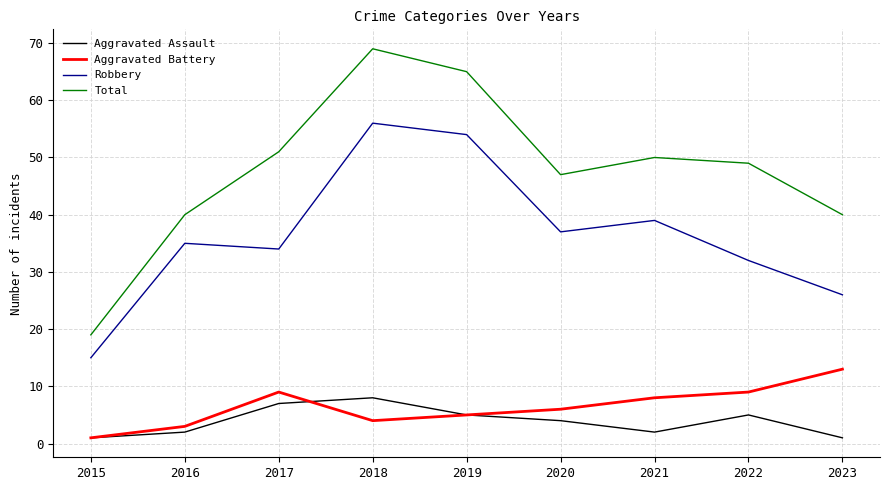

What is the greatest value displayed?

69